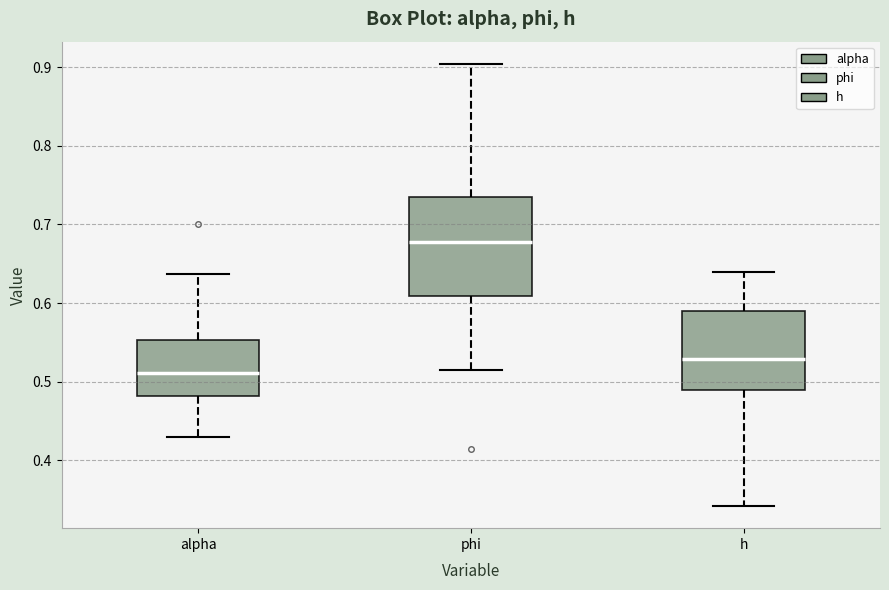

Reading left to right, read every box against the y-axis: the position of its median line, the range the box covers, and the ends of its whiskers. The values are not printed on the chart, so give them approximately, as read against the axis.

alpha: median 0.51, box 0.48 to 0.55, whiskers 0.43 to 0.64
phi: median 0.68, box 0.61 to 0.73, whiskers 0.51 to 0.90
h: median 0.53, box 0.49 to 0.59, whiskers 0.34 to 0.64